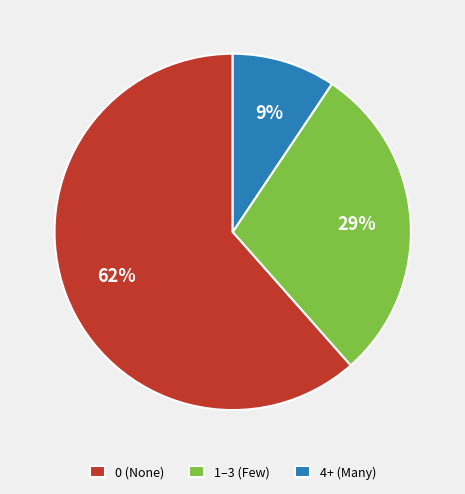

True or false: 1–3 (Few) accounts for 43% of the total.

False